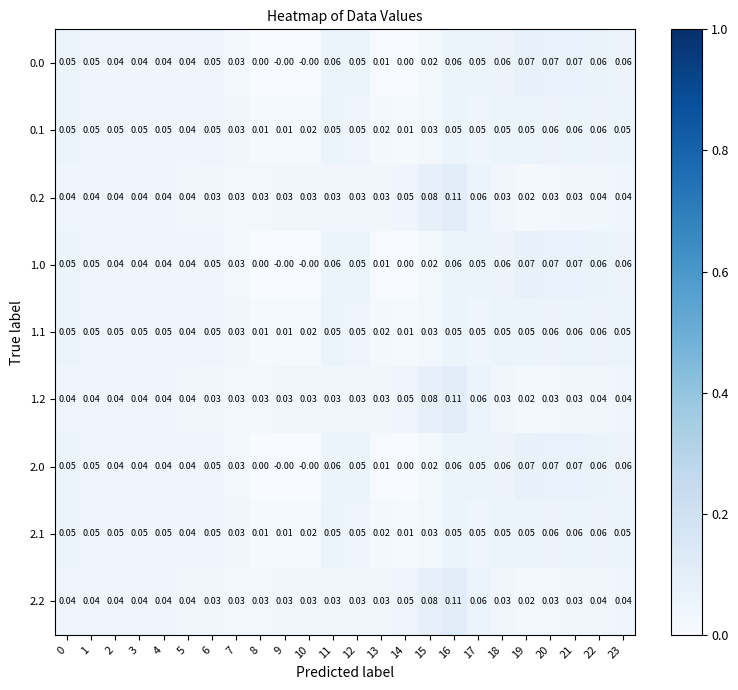

How many series are shown in this chart?

9